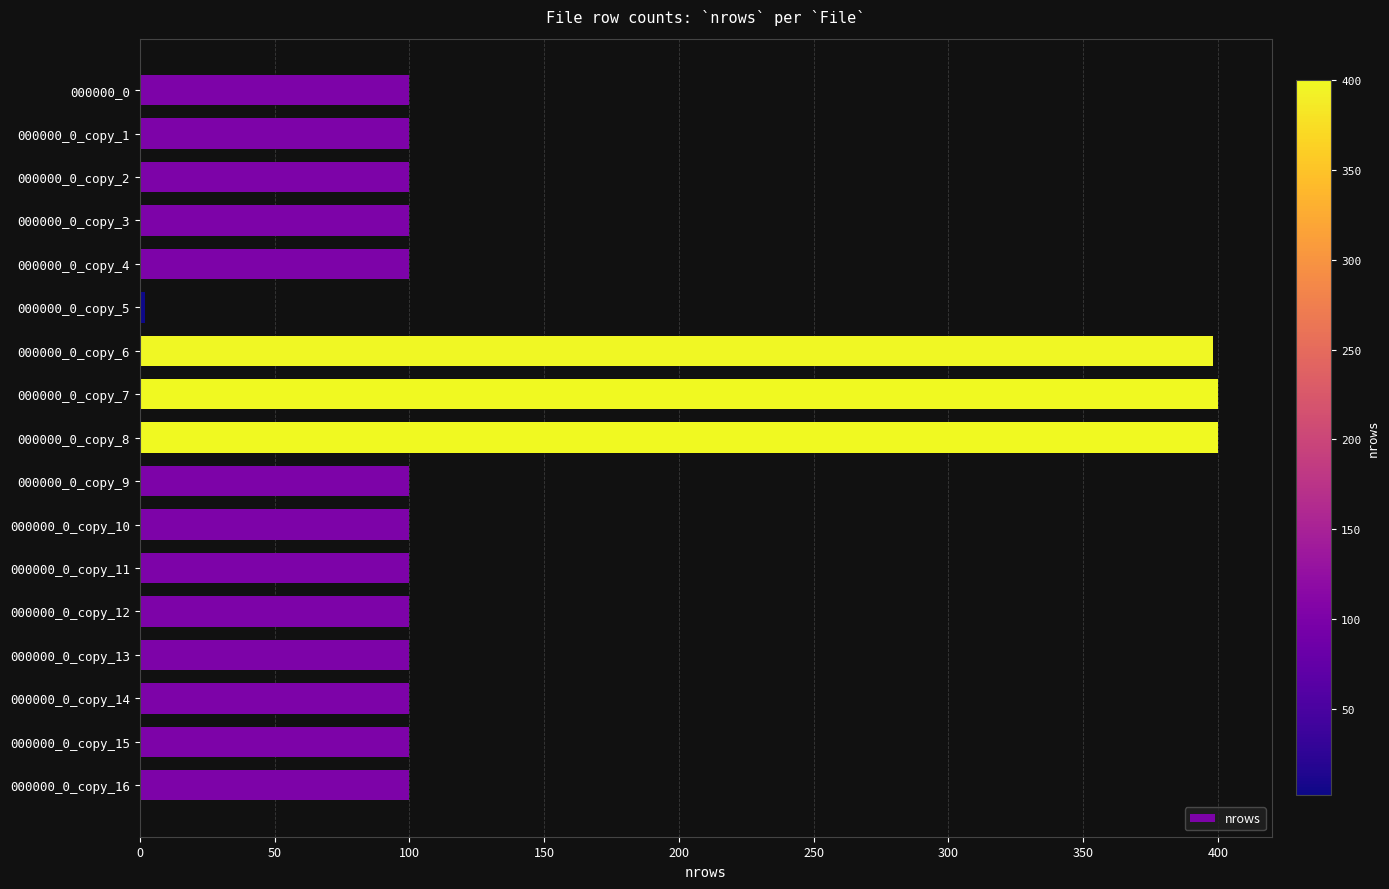

What is the label of the 11th bar from the top?

000000_0_copy_10